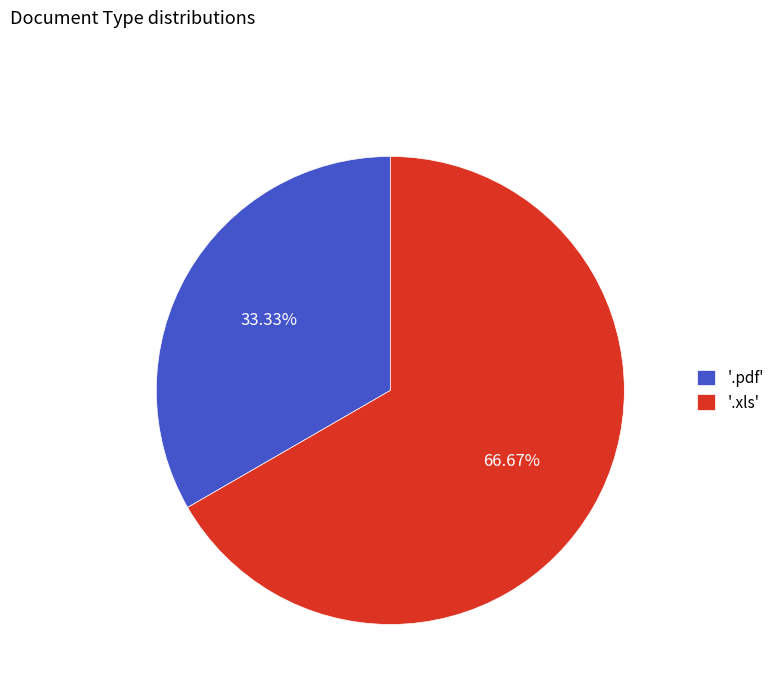

What is the largest slice in the pie chart?

'.xls'